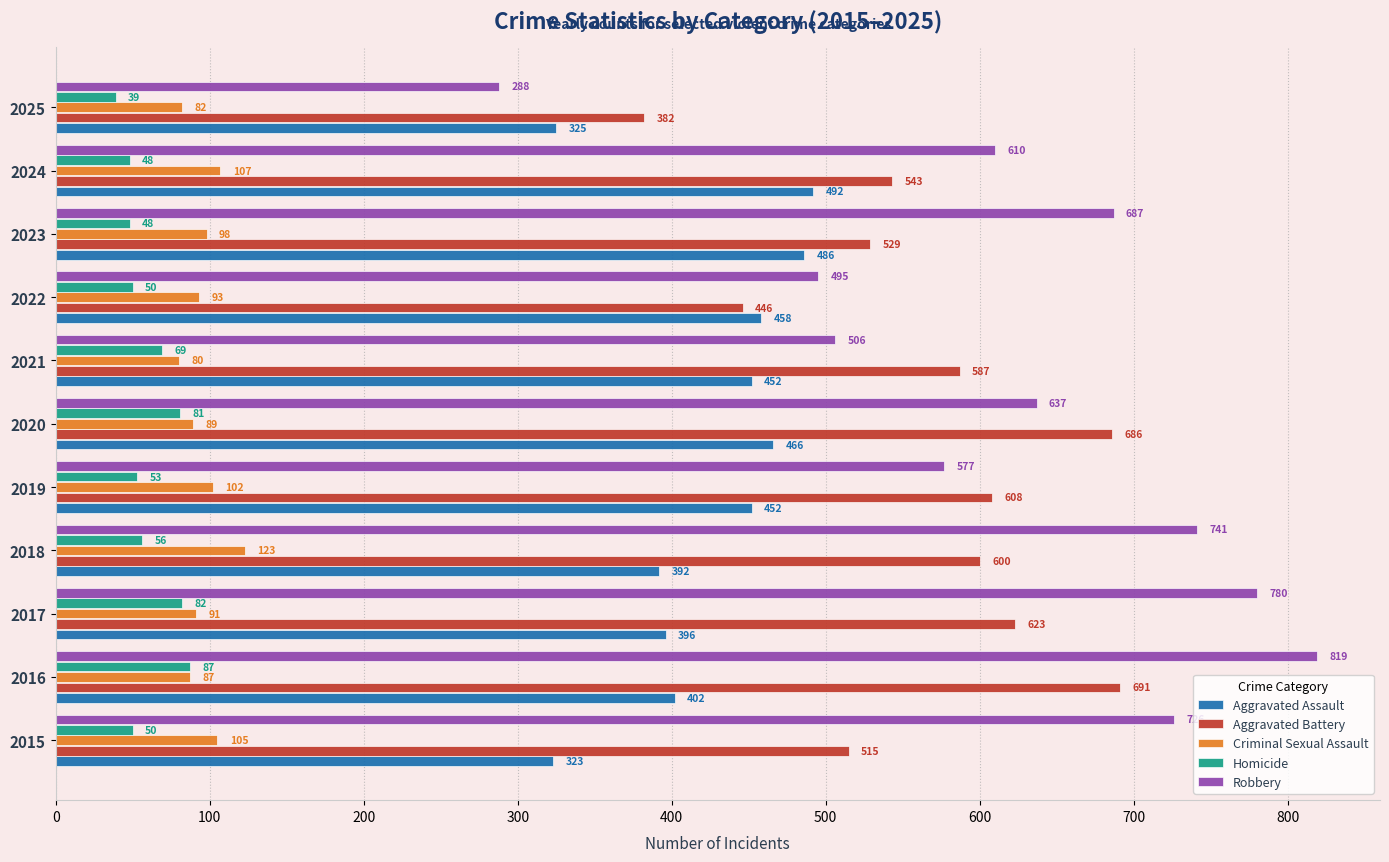

At how many categories does at least one series exceed 55?

11